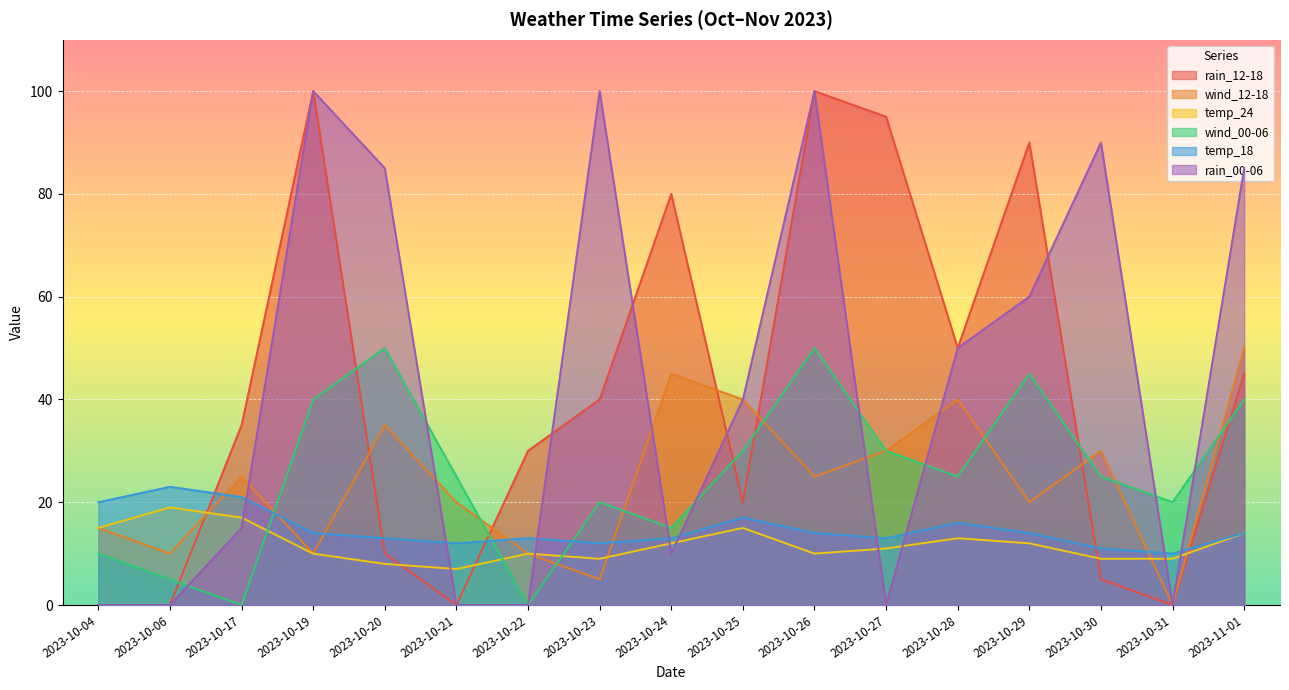

How many values in rain_12-18 are above zero?

13